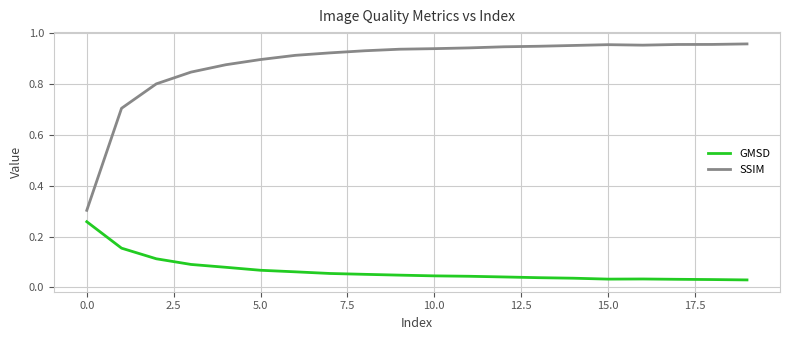

True or false: SSIM and GMSD intersect in this chart.

False